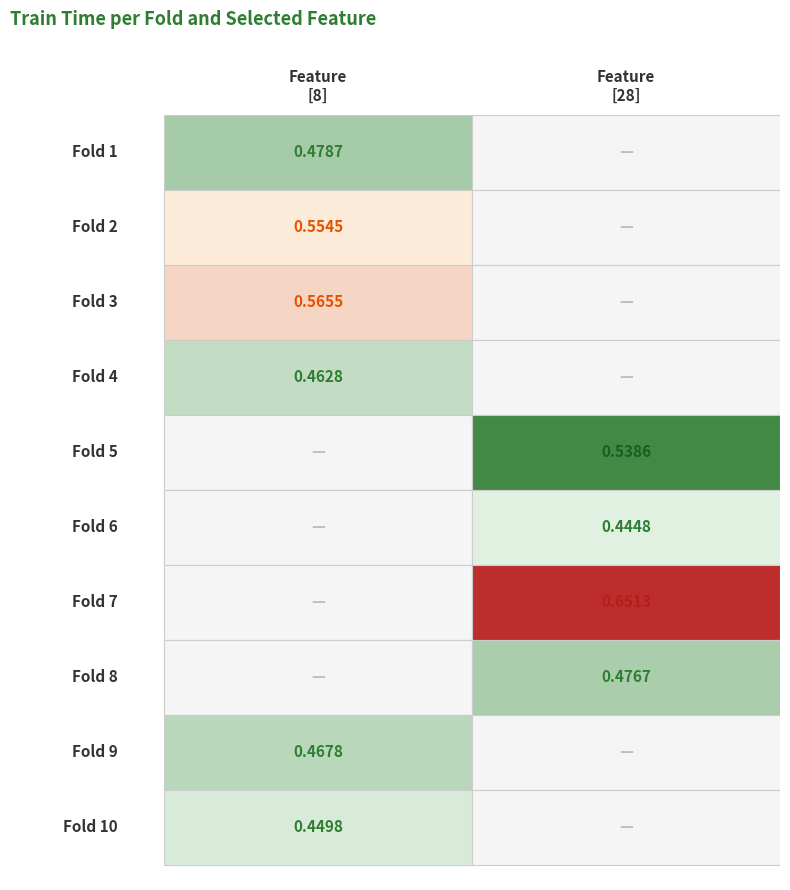

Rank the series by their average value, from highest to lowest.

[28], [8]